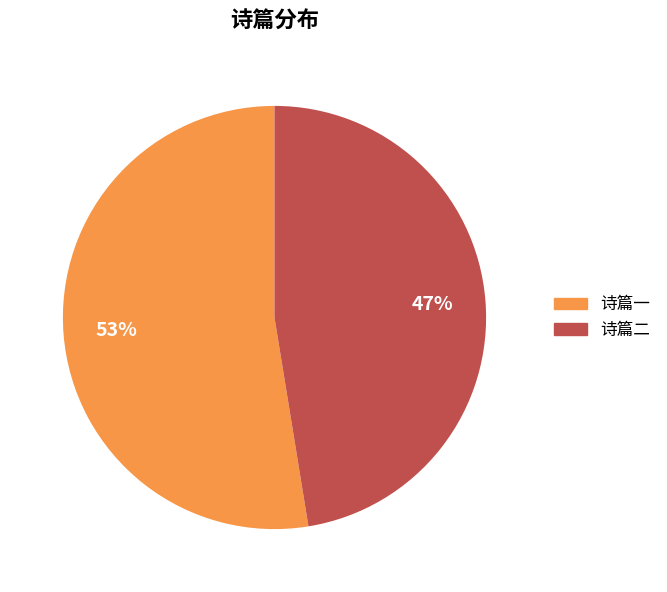

Is there a majority slice in this chart?

Yes